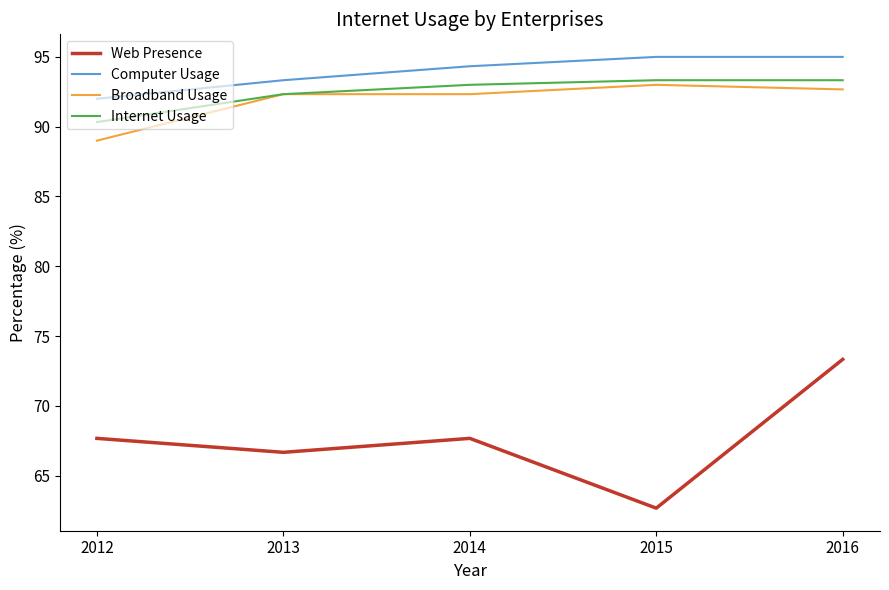

Count the number of categories in the chart.

5